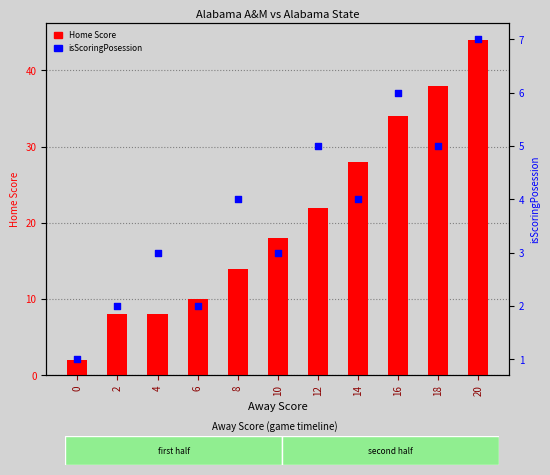

Which series has the largest total across all categories?

Home Score